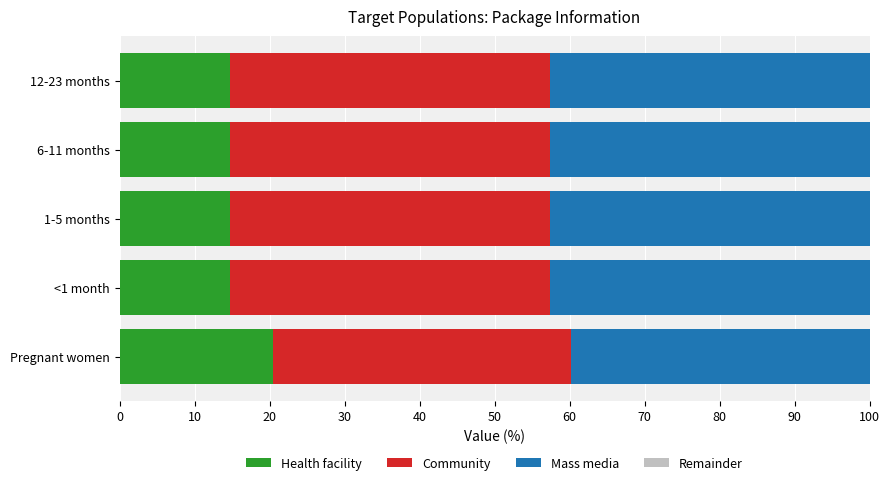

The Health facility series shows 6.5 at 1-5 months. True or false?

False